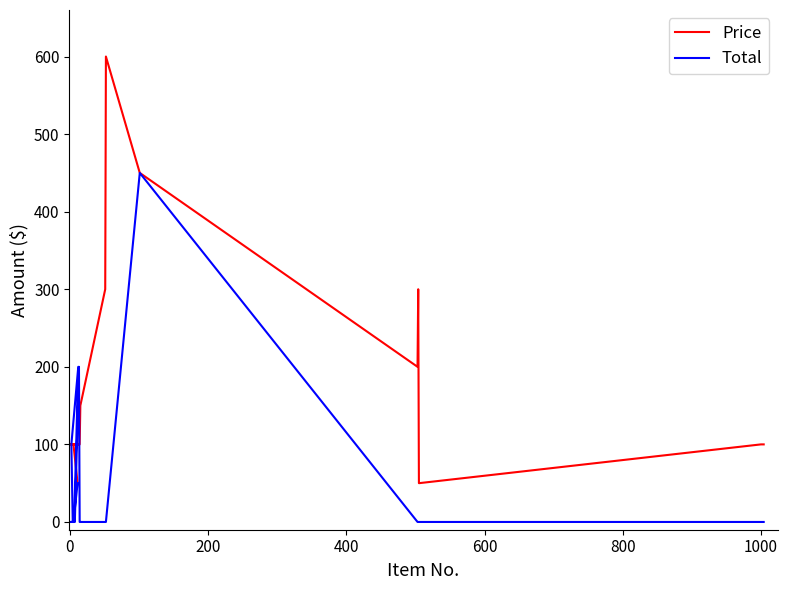

What is the lowest value of the Price series?

50